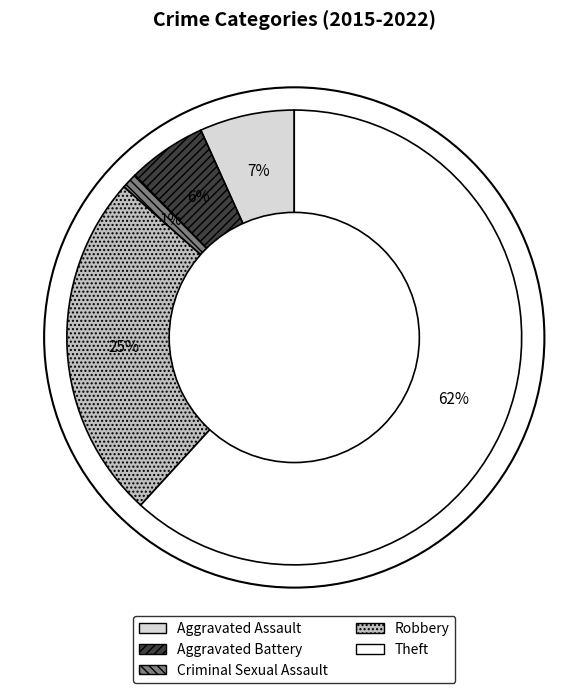

How many segments does this pie chart have?

5